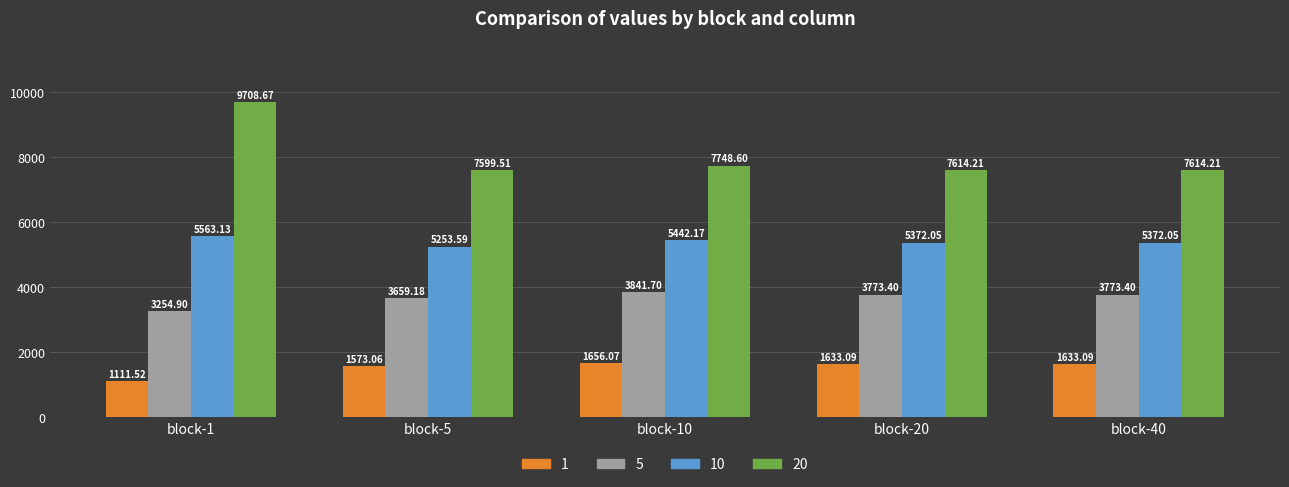

What are all the series names shown in the legend?

1, 5, 10, 20